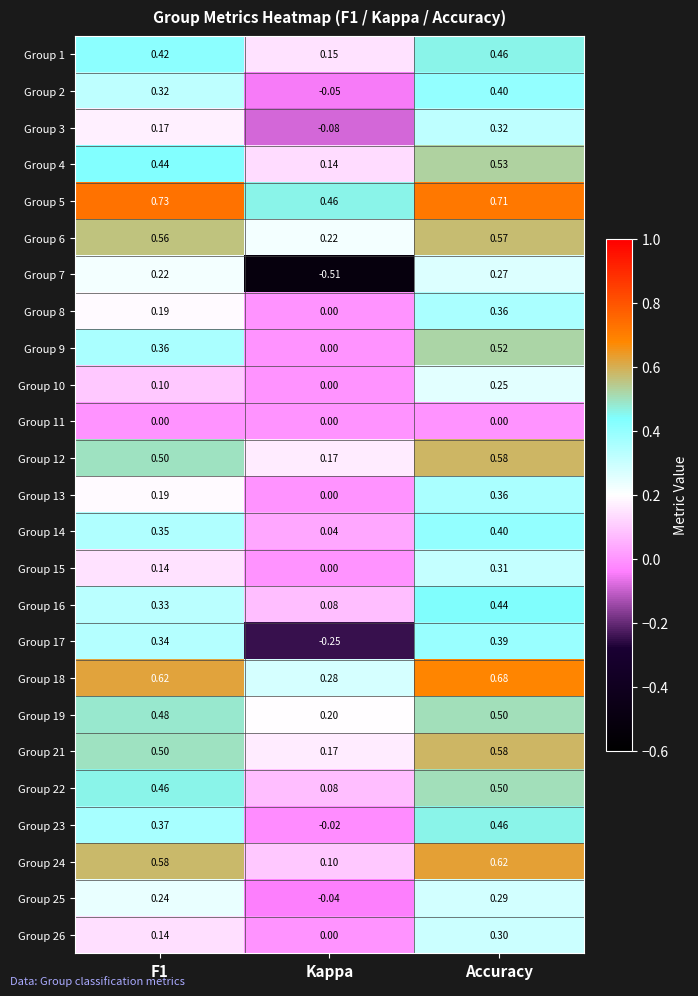

Which category has the lowest value across all series?

Kappa